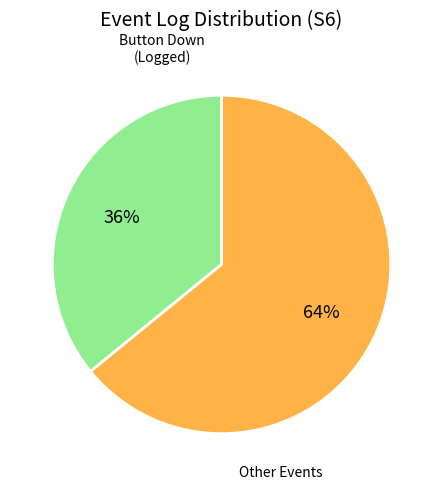

To the nearest percent, what is the difference between the largest and smallest slice percentages?

28%